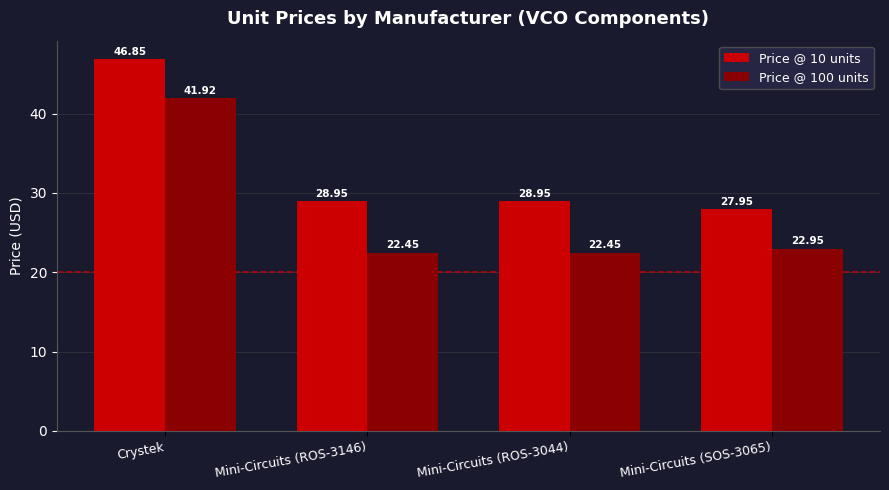

Which series has the largest range (max minus min)?

Price @ 100 units